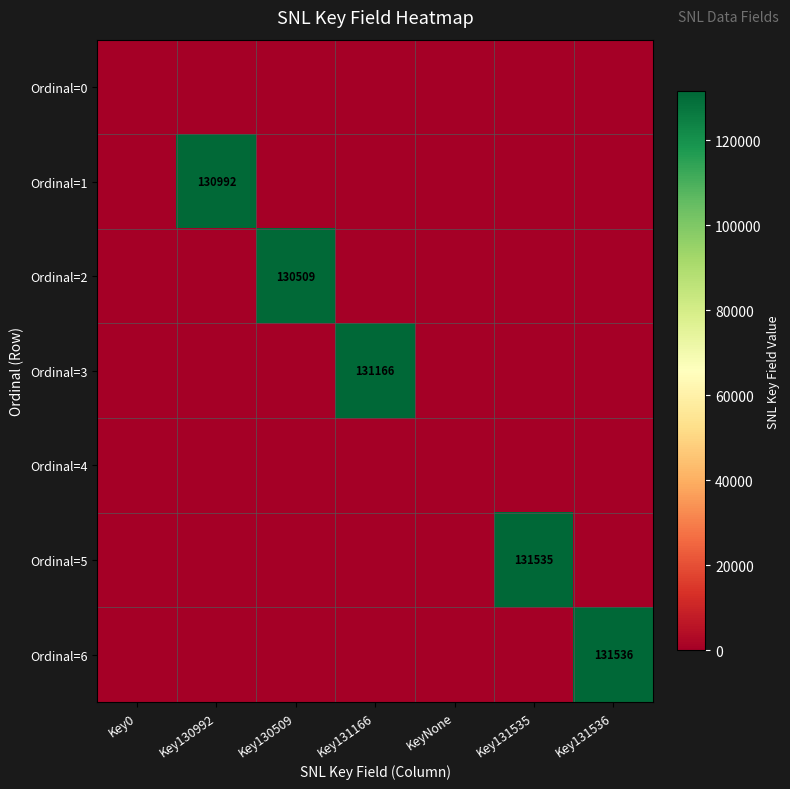

At how many categories does at least one series exceed 111295?

5